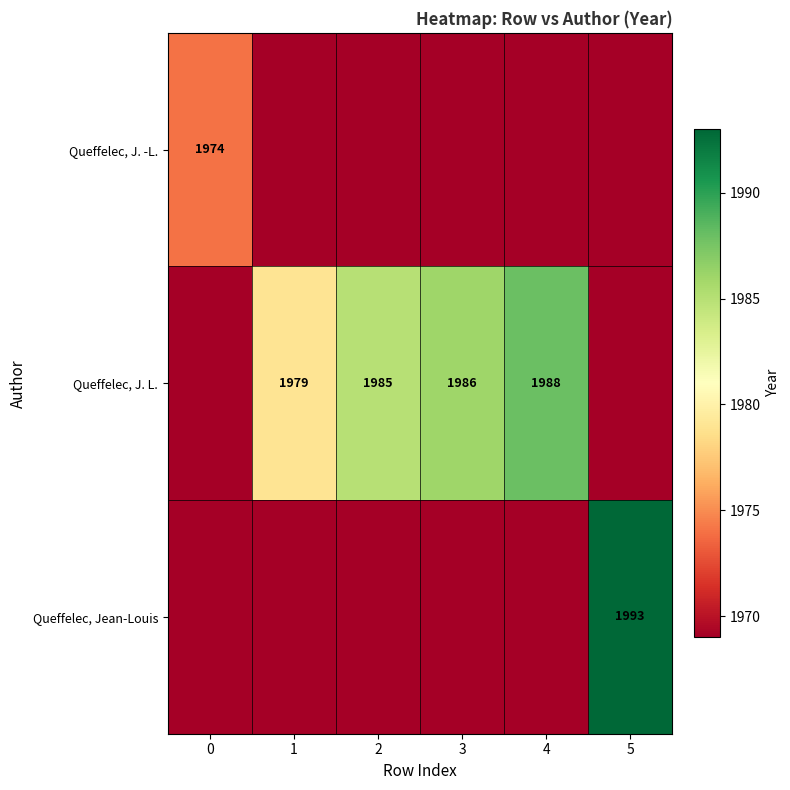

Is it true that Queffelec, J. L. equals 1988 at 4?

True